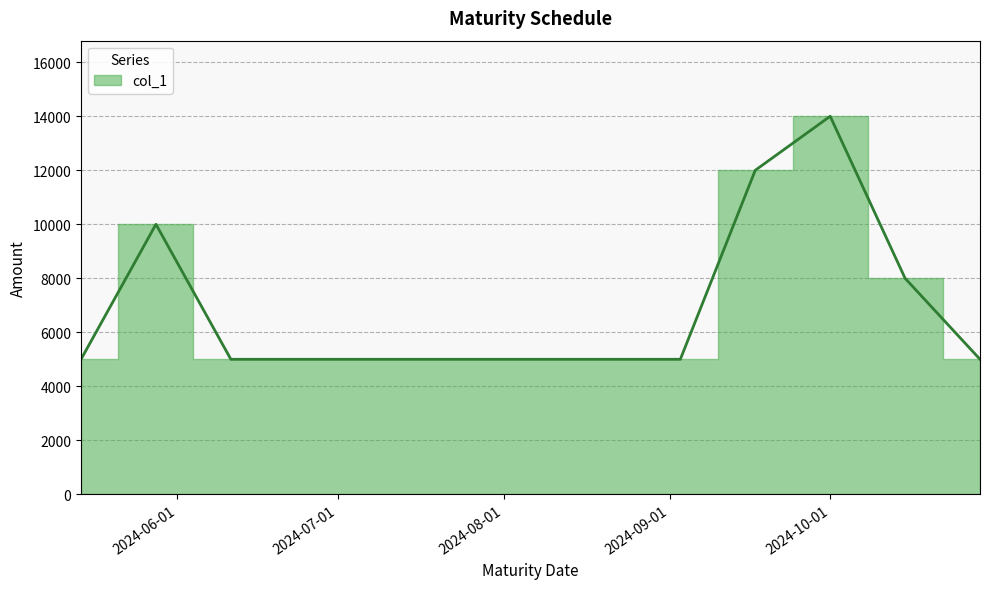

Where is the first local maximum?

2024-05-28